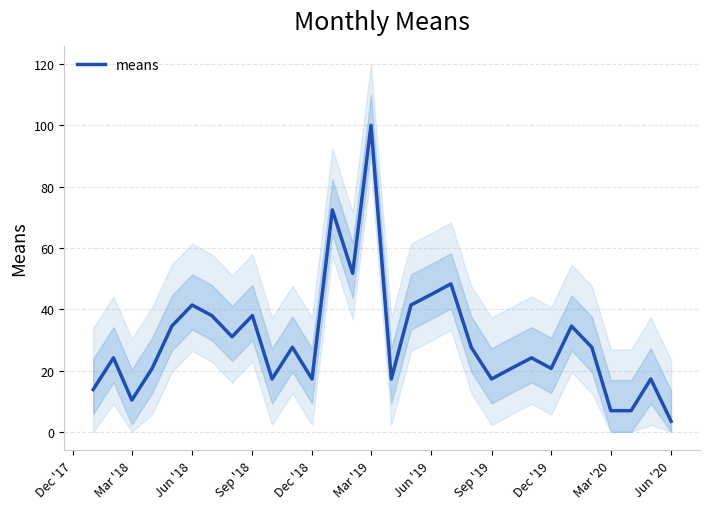

True or false: the data has more than 1 interior local peaks.

True